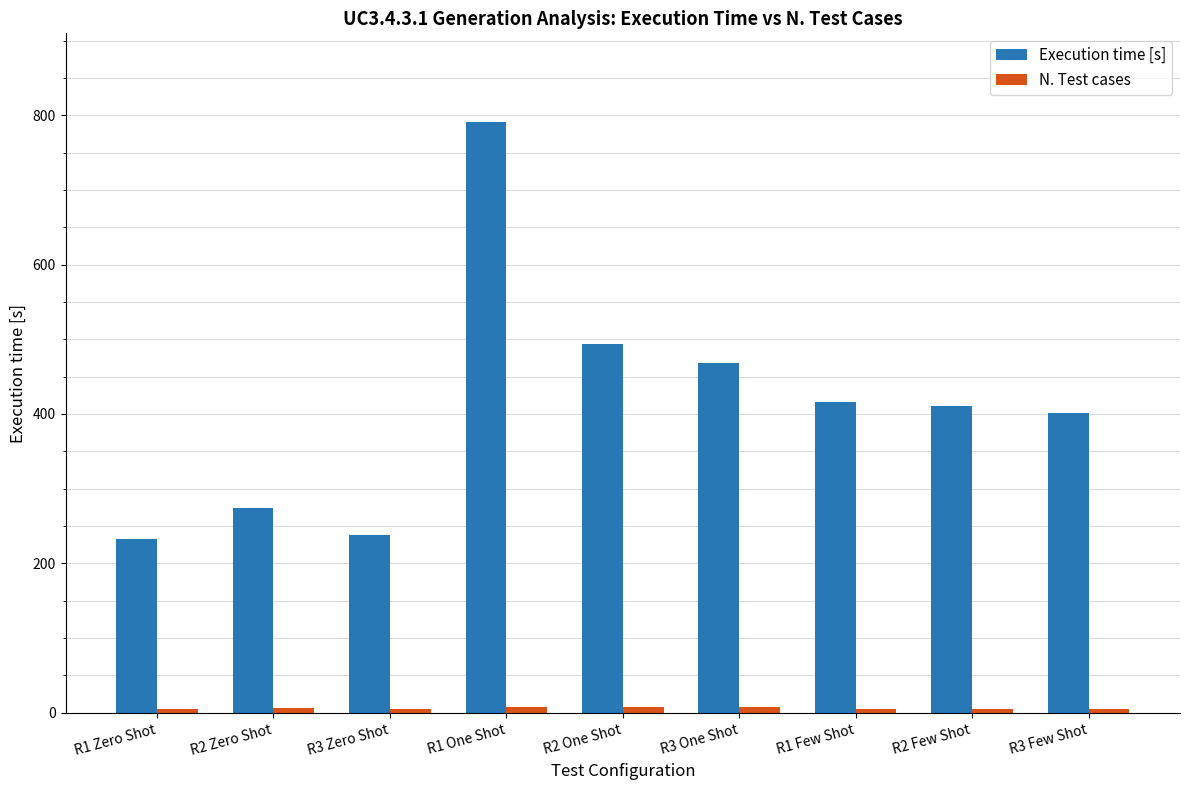

Which category has the highest value across all series?

R1 One Shot